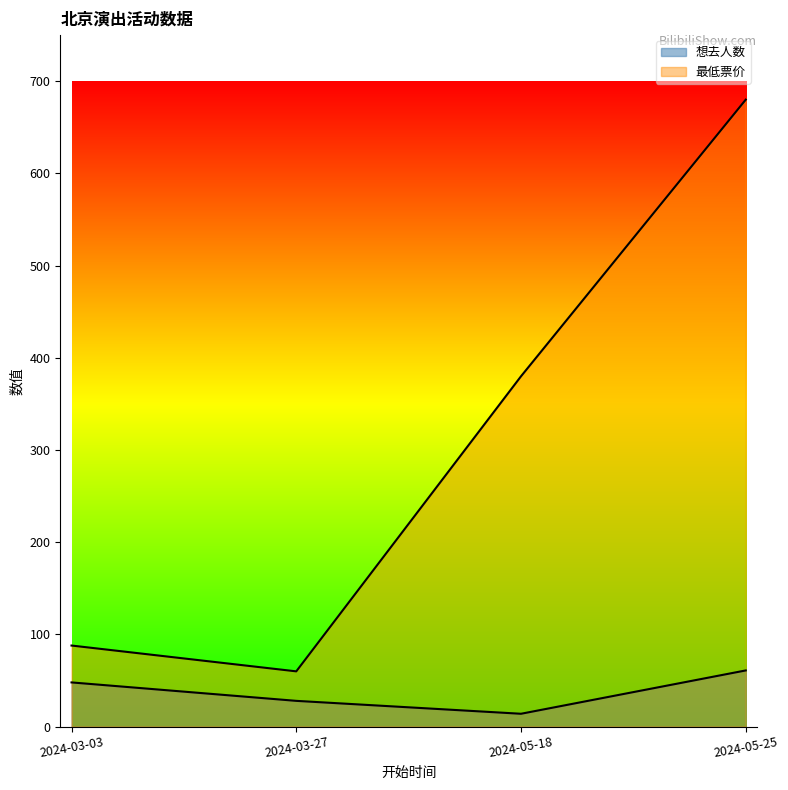

At how many categories does at least one series exceed 121?

2